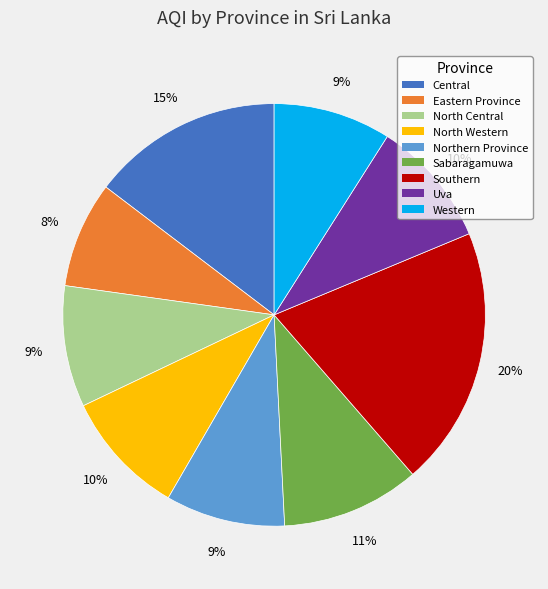

Which slice is the largest?

Southern